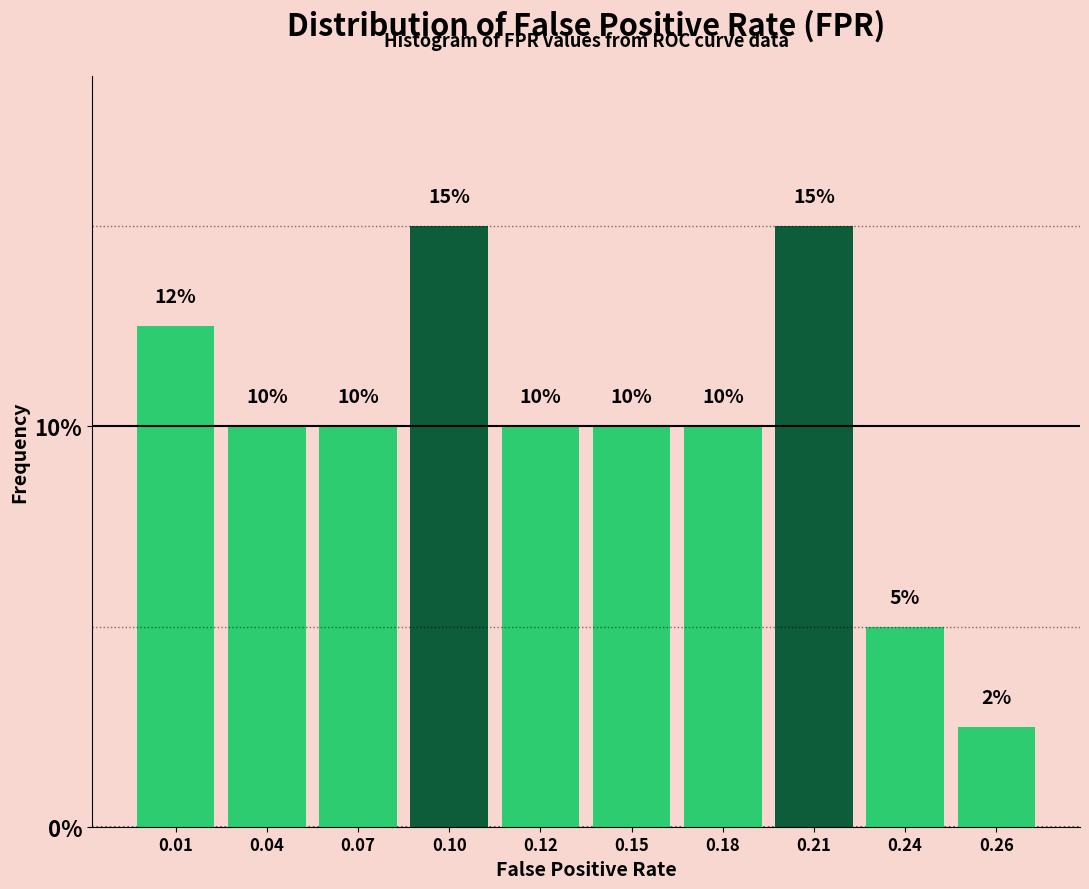

Between 0.10 and 0.07, which is larger?

0.10